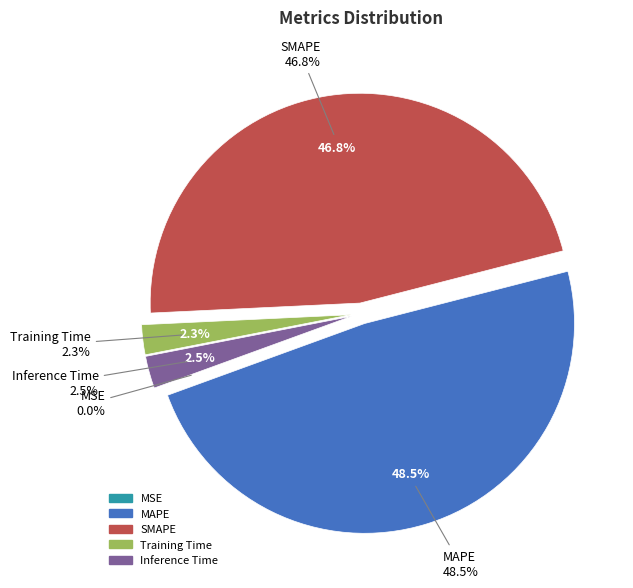

Is it true that Inference Time is 2% of the pie?

True